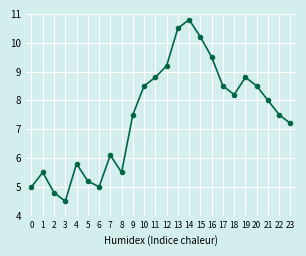

Approximately how many times larger is the value at 9 compared to 17?

0.9